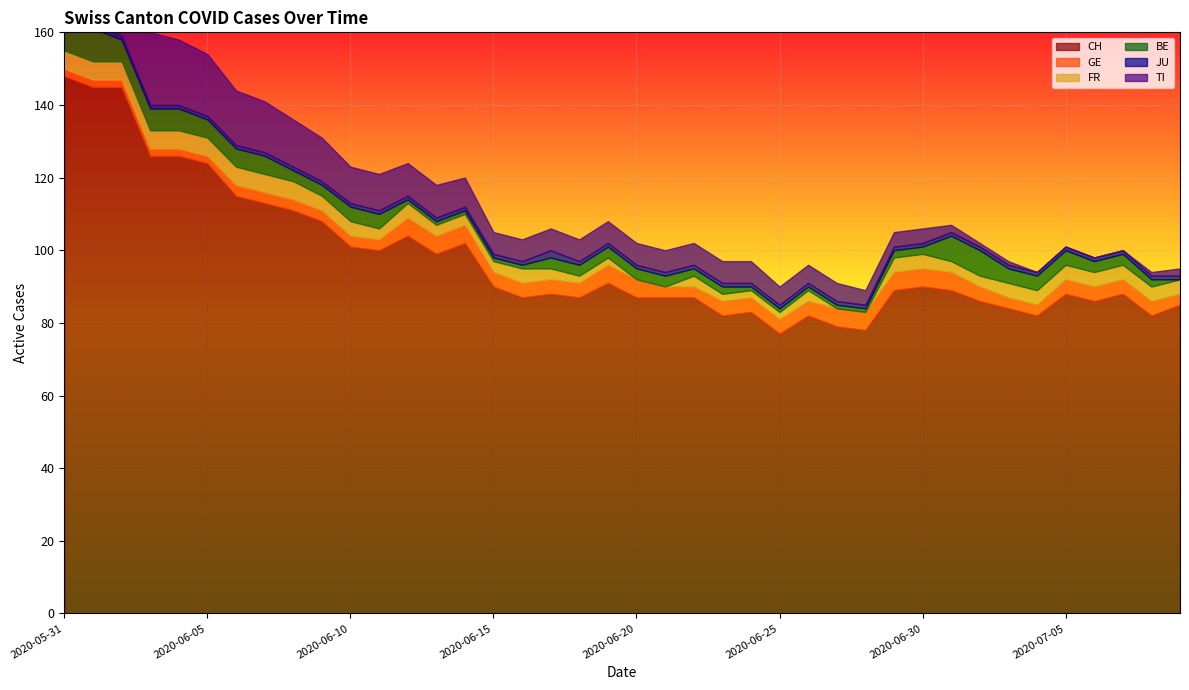

Is the value of JU at 2020-06-21 greater than the value of CH at 2020-06-20?

No